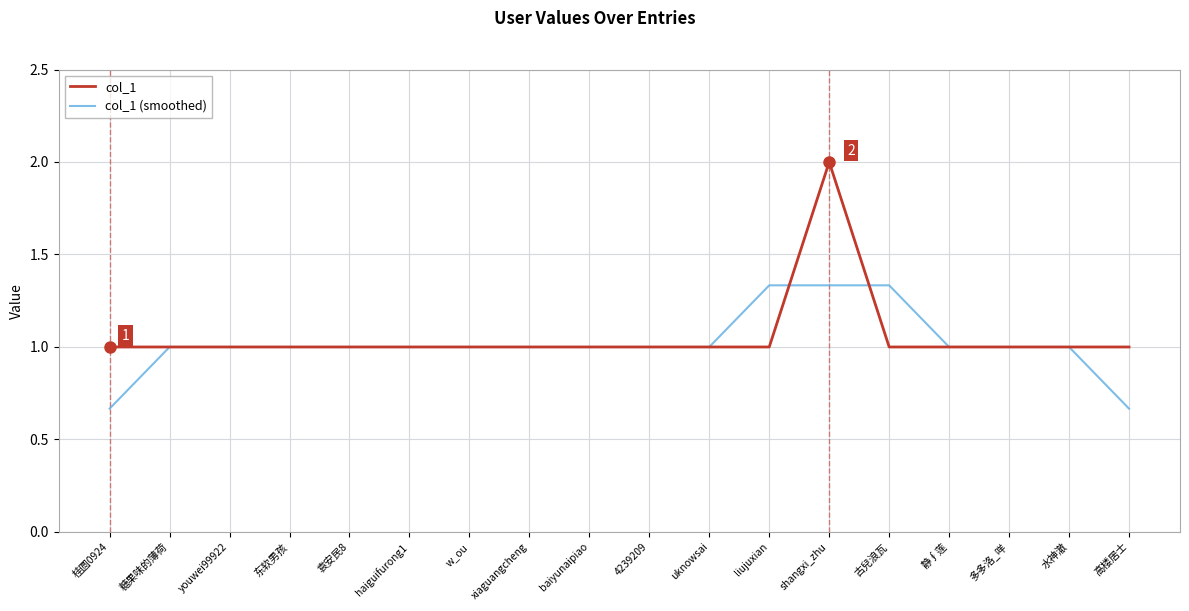

What is the sum of the col_1 (smoothed) values at 桂圆0924 and baiyunaipiao?

1.7